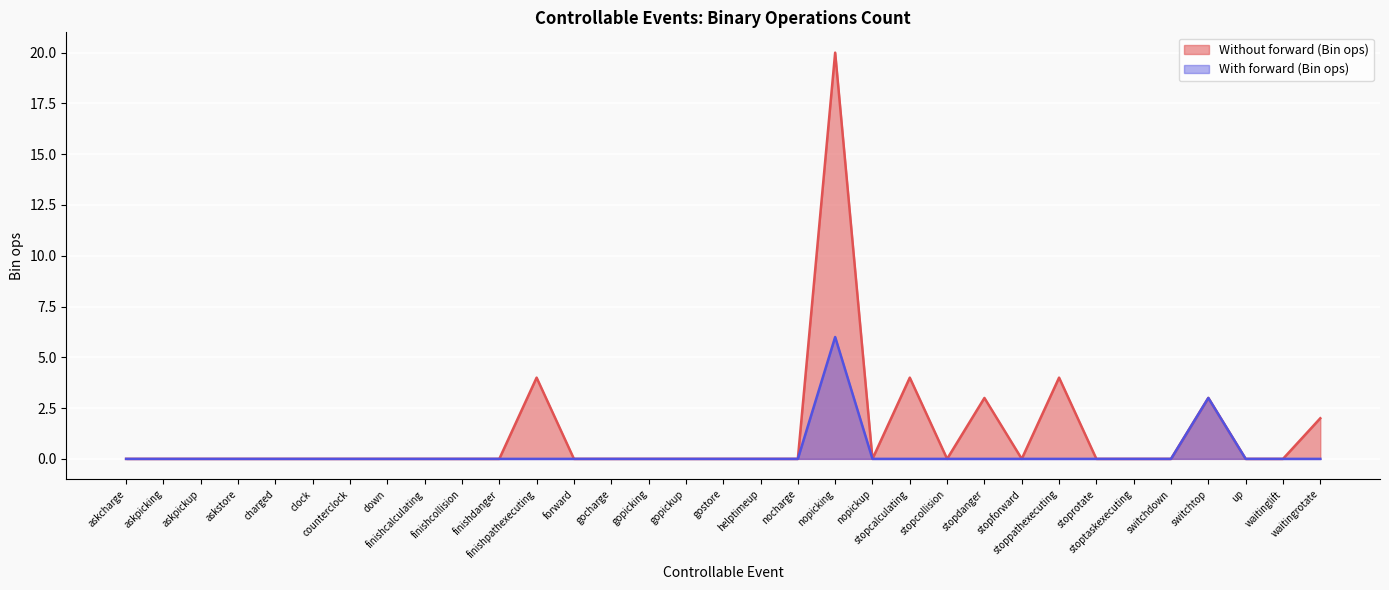

The With forward (Bin ops) series shows 3 at askcharge. True or false?

False